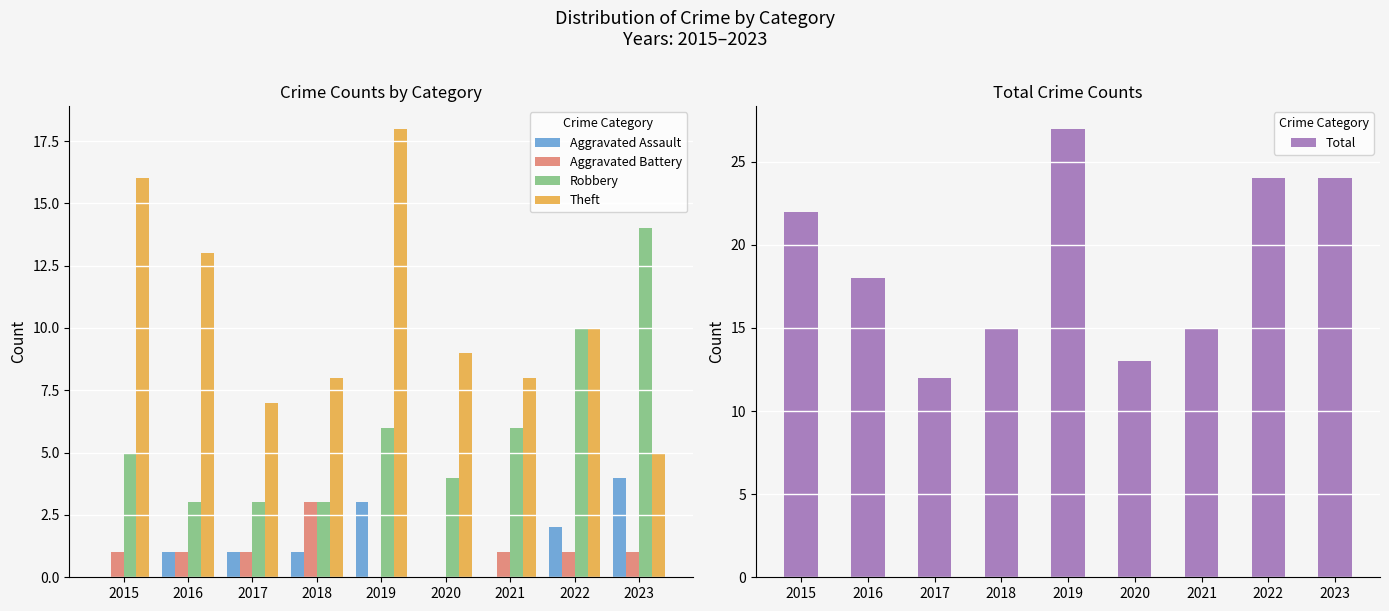

Which series has the widest spread of values?

Total